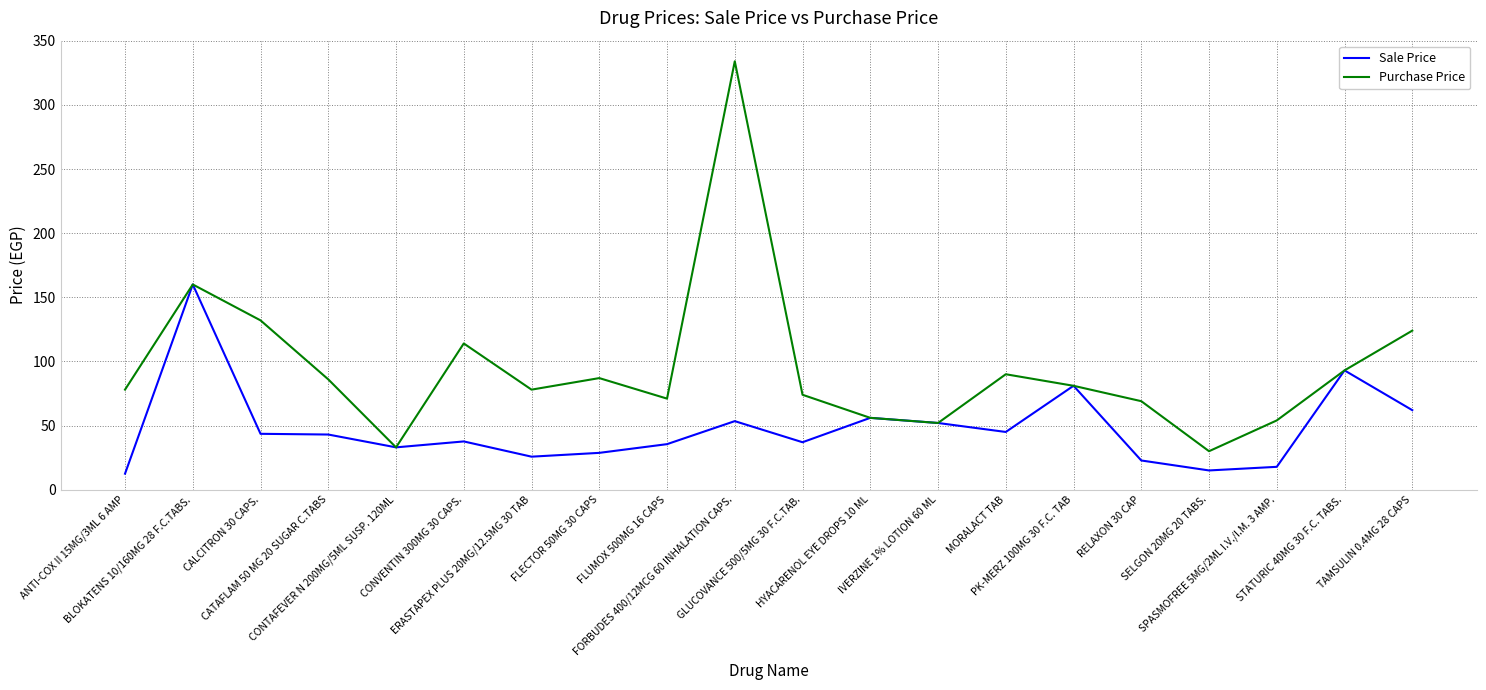

Is it true that Purchase Price equals 96.3 at SPASMOFREE 5MG/2ML I.V./I.M. 3 AMP.?

False